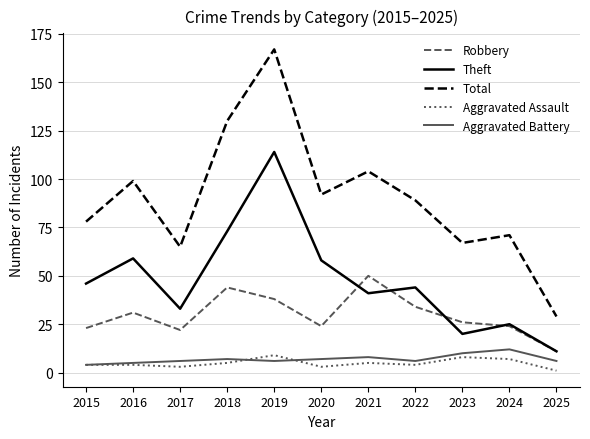

The value of Theft at 2022 is 44. True or false?

True